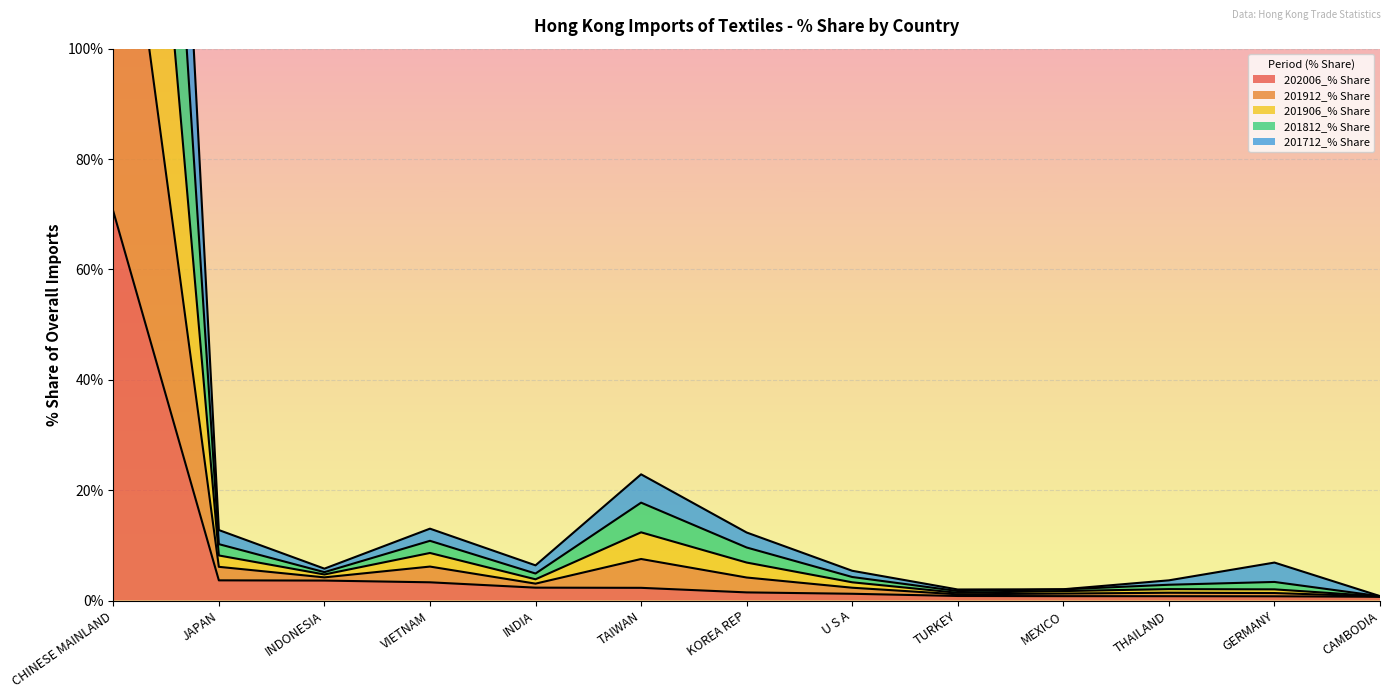

Reading right to left, list all the values displayed in this chart.

202006_% Share: CAMBODIA=0.7	GERMANY=0.8	THAILAND=0.8	MEXICO=0.8	TURKEY=0.8	U S A=1.2	KOREA REP=1.5	TAIWAN=2.3	INDIA=2.3	VIETNAM=3.3	INDONESIA=3.6	JAPAN=3.7	CHINESE MAINLAND=70.5
201912_% Share: CAMBODIA=0.8	GERMANY=3.4	THAILAND=2.9	MEXICO=2.0	TURKEY=1.7	U S A=4.3	KOREA REP=9.6	TAIWAN=17.7	INDIA=4.9	VIETNAM=10.8	INDONESIA=5.1	JAPAN=10.2	CHINESE MAINLAND=305.0
201906_% Share: CAMBODIA=0.8	GERMANY=6.9	THAILAND=3.7	MEXICO=2.0	TURKEY=2.0	U S A=5.4	KOREA REP=12.3	TAIWAN=22.9	INDIA=6.4	VIETNAM=13.0	INDONESIA=5.8	JAPAN=12.8	CHINESE MAINLAND=379.3
201812_% Share: CAMBODIA=0.8	GERMANY=2.0	THAILAND=2.1	MEXICO=1.7	TURKEY=1.4	U S A=3.3	KOREA REP=6.9	TAIWAN=12.4	INDIA=3.8	VIETNAM=8.6	INDONESIA=4.7	JAPAN=8.2	CHINESE MAINLAND=227.6
201712_% Share: CAMBODIA=0.7	GERMANY=1.4	THAILAND=1.4	MEXICO=1.3	TURKEY=1.1	U S A=2.3	KOREA REP=4.2	TAIWAN=7.5	INDIA=3.1	VIETNAM=6.2	INDONESIA=4.2	JAPAN=6.1	CHINESE MAINLAND=148.5